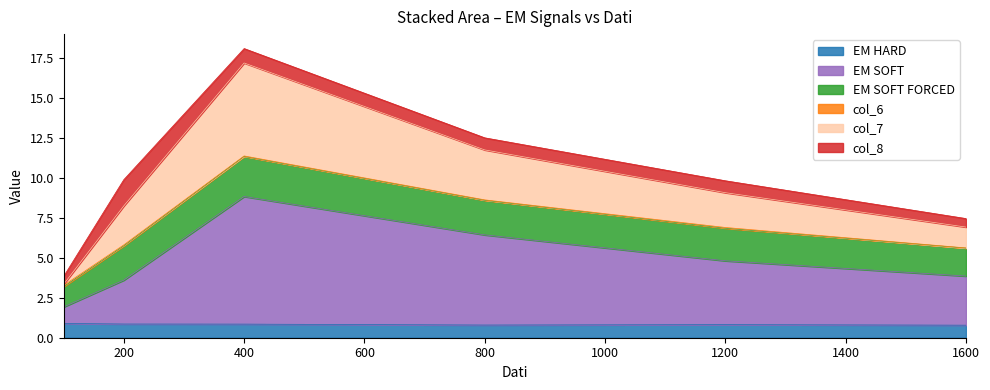

How many lines are shown in the chart?

6